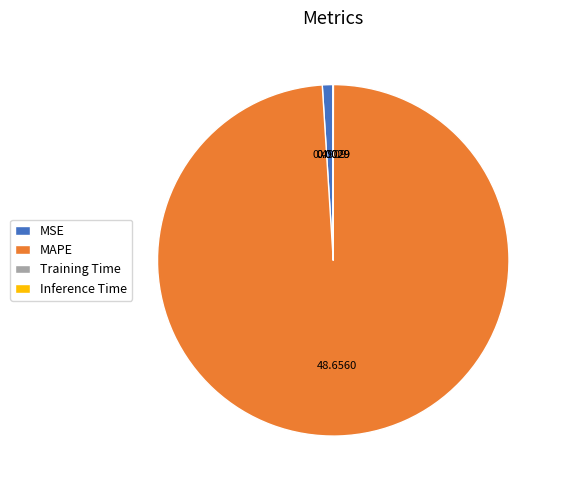

Is there any slice that represents more than half of the pie?

Yes